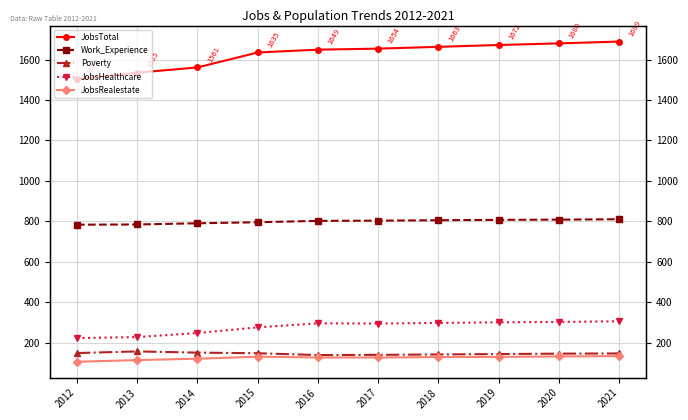

Reading left to right, what are all the values shown in this chart?

JobsTotal: 1502	1535	1561	1635	1649	1654	1663	1672	1680	1689
Work_Experience: 783	784	790	795	802	803	805	807	808	810
Poverty: 148	156	150	147	138	139	141	143	145	146
JobsHealthcare: 222	227	247	275	295	294	297	300	302	305
JobsRealestate: 105	113	120	130	126	126	128	129	131	133